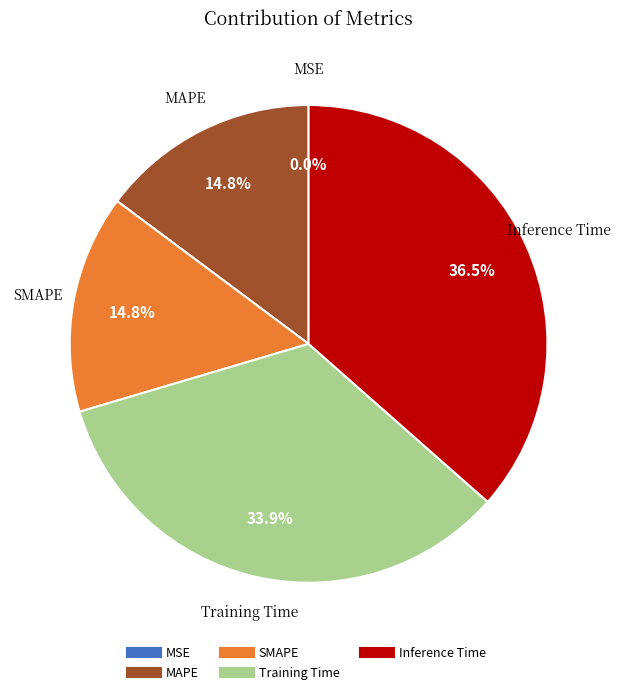

What percentage is the Training Time slice, to the nearest percent?

34%